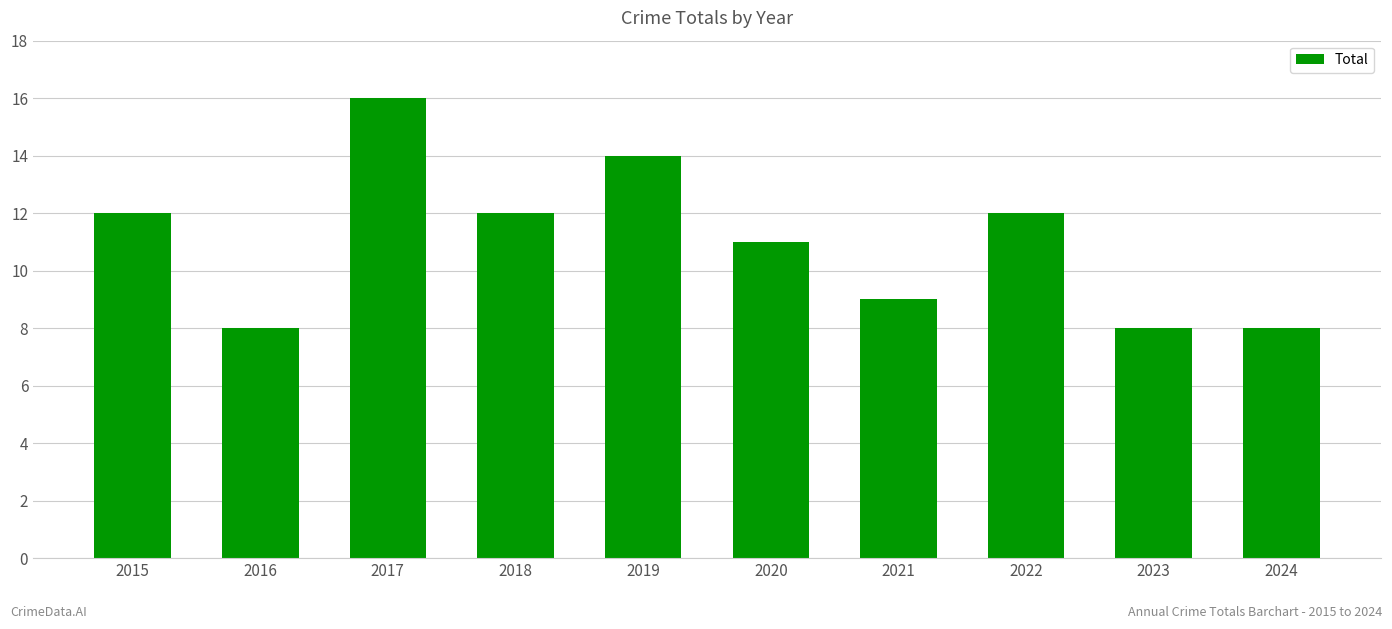

The value at 2017 is 16. True or false?

True